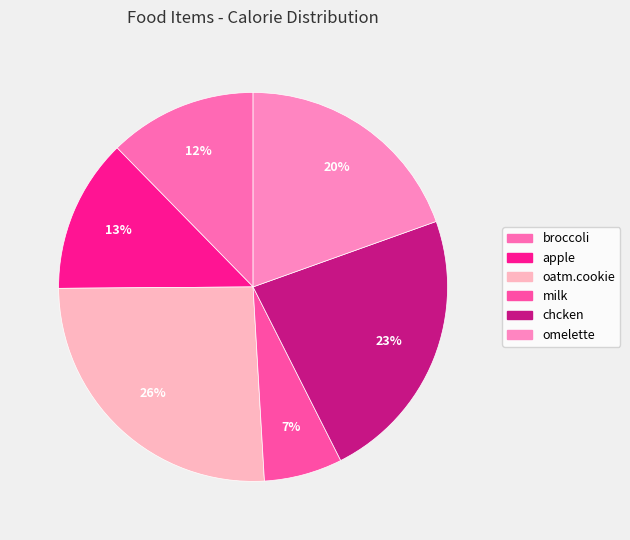

How many slices are in this pie chart?

6